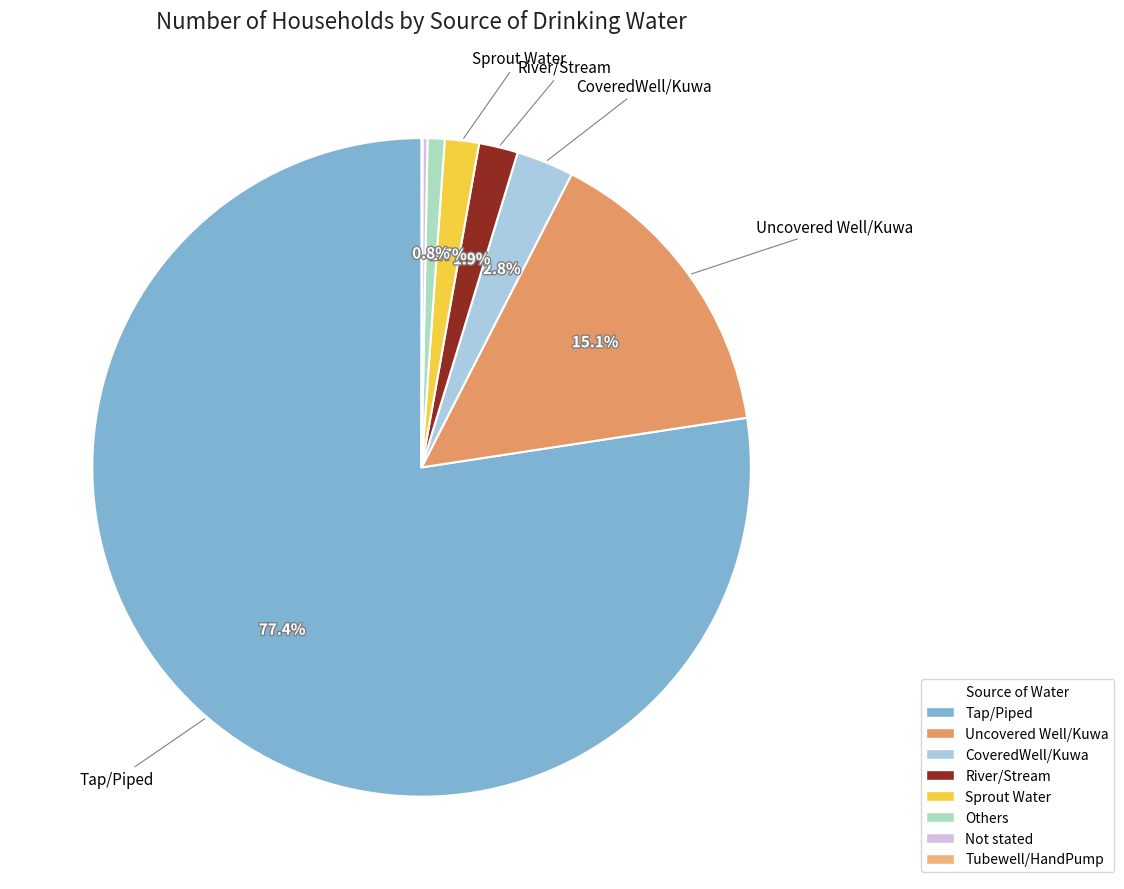

Which category has the smallest portion of the pie?

Tubewell/HandPump